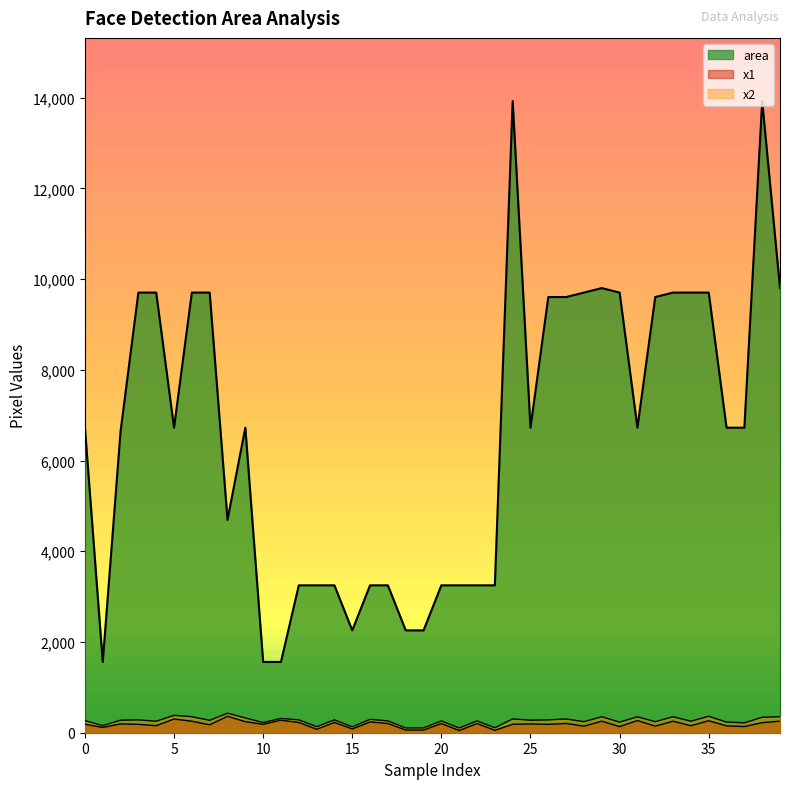

At which category does the chart reach its peak across all series?

24